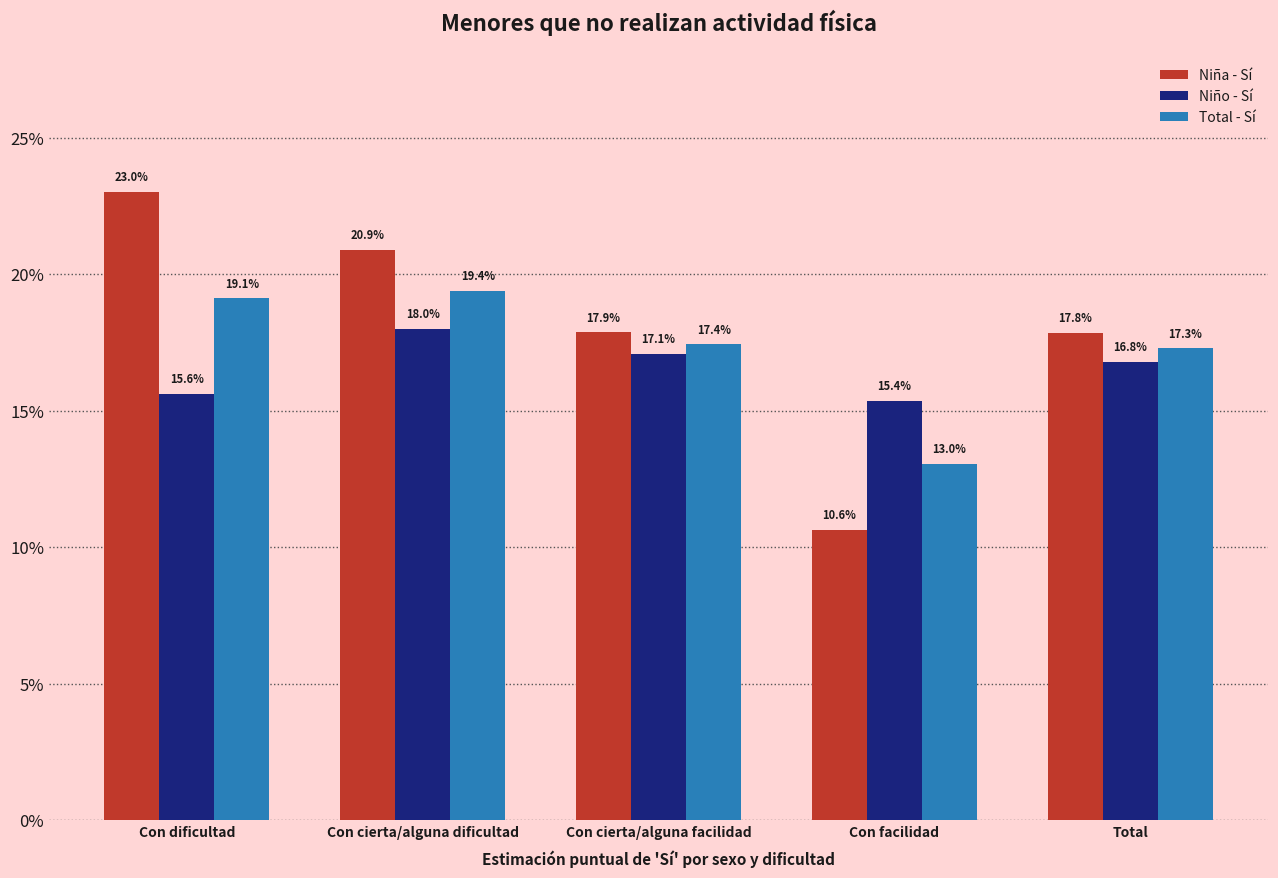

What is the label of the 2nd bar from the right?

Con facilidad